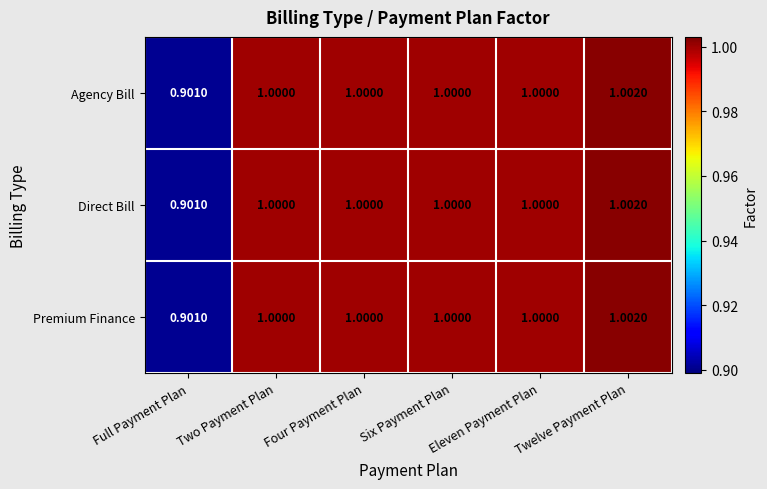

Which category has the highest value in the Agency Bill series?

Twelve Payment Plan